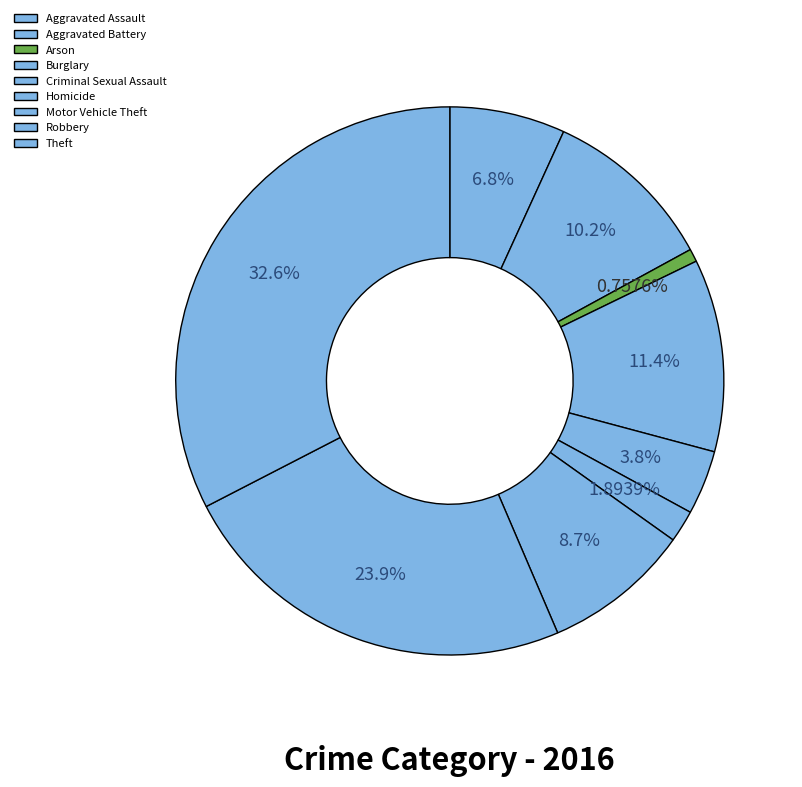

Is there a majority slice in this chart?

No